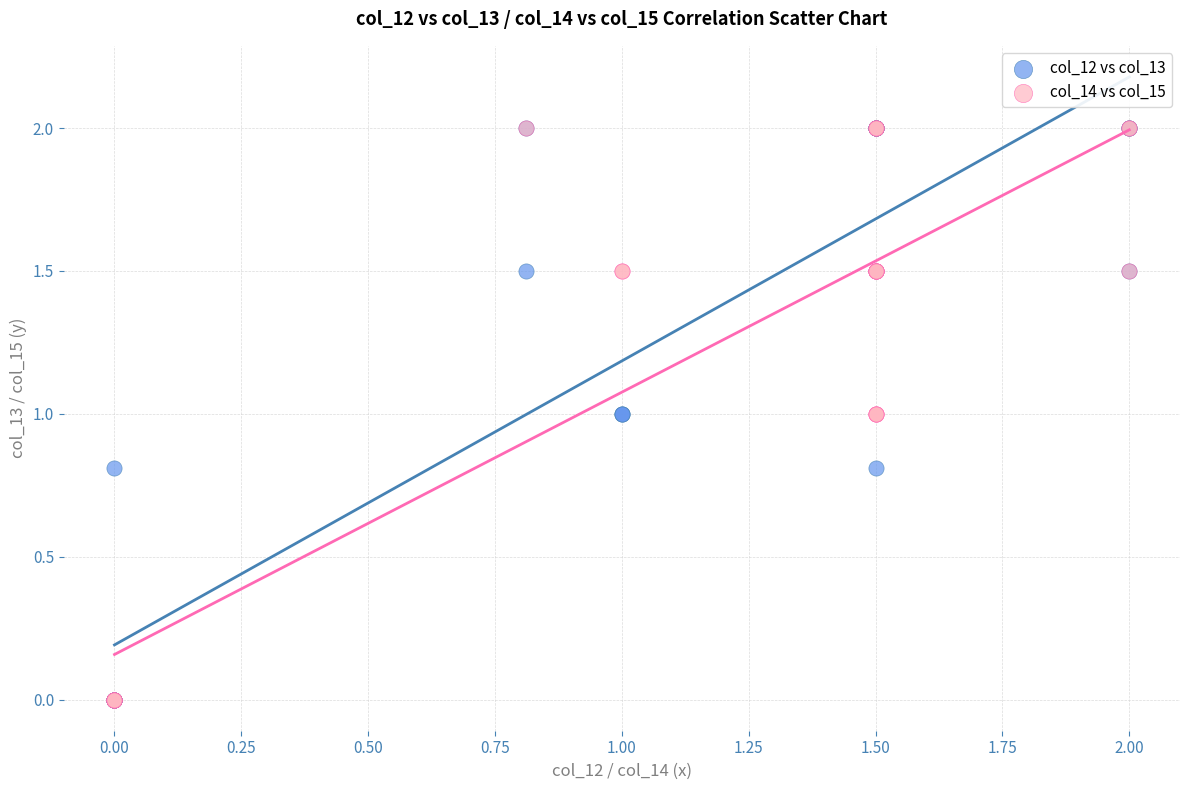

What are all the series names shown in the legend?

col_12 vs col_13, col_14 vs col_15